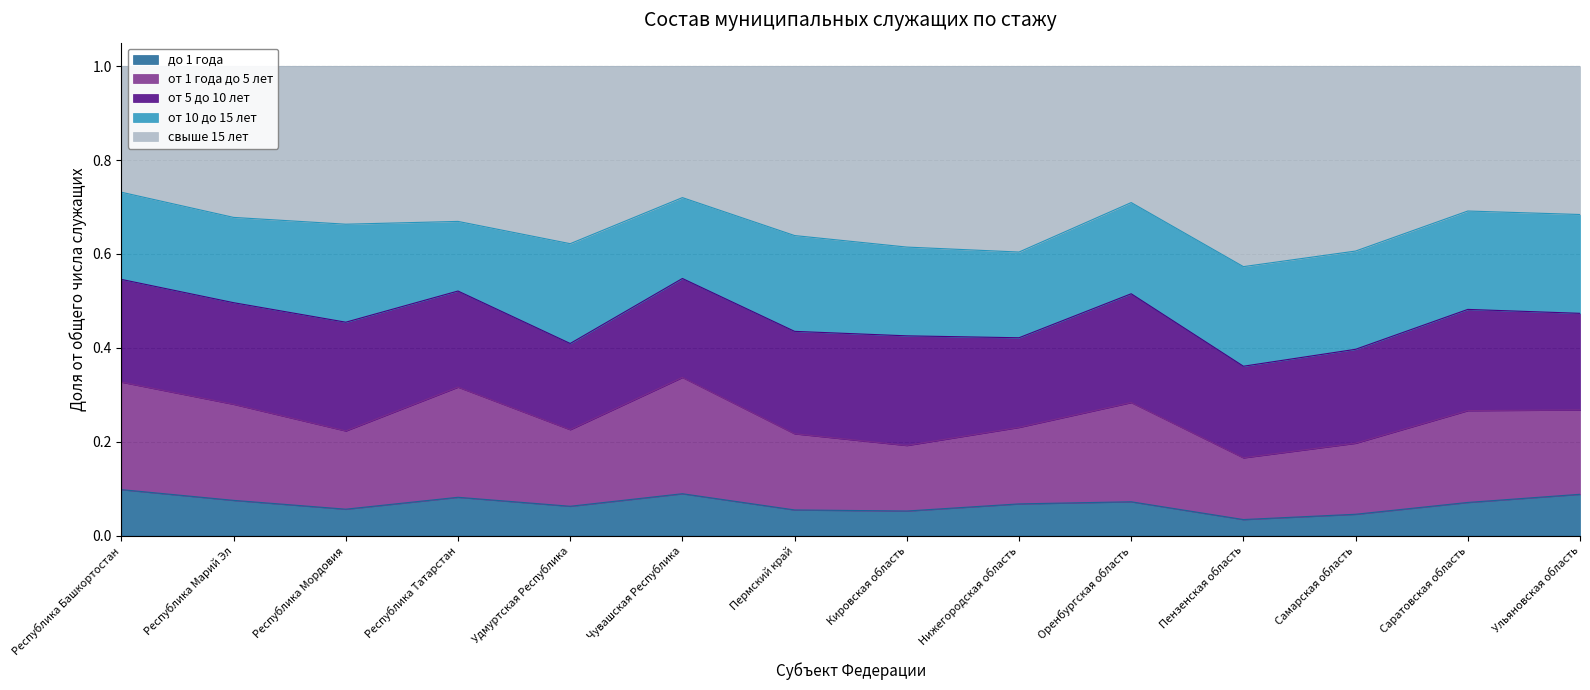

The до 1 года series shows 0.0 at Республика Мордовия. True or false?

False